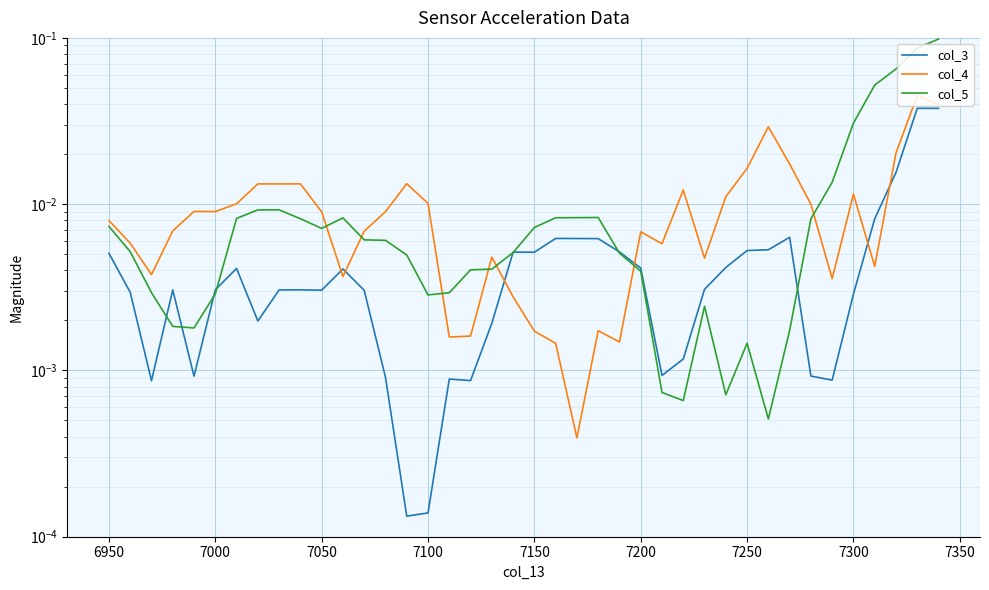

True or false: col_5 and col_3 cross at least once.

True